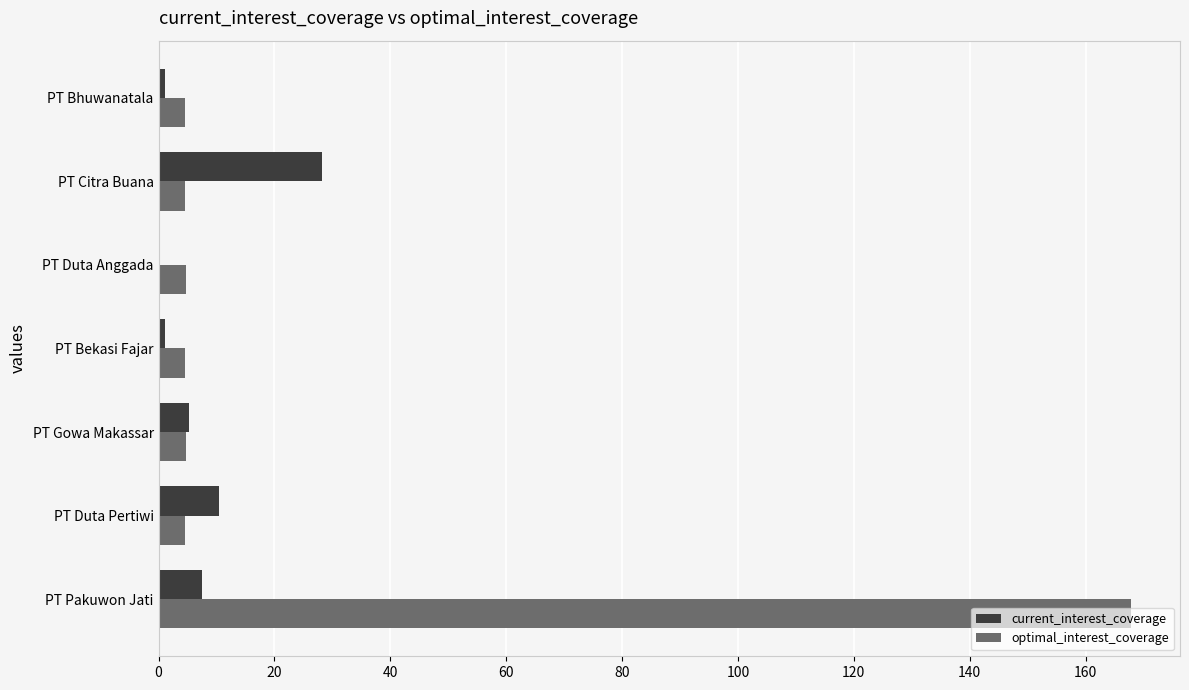

What is the highest value of the current_interest_coverage series?

28.2